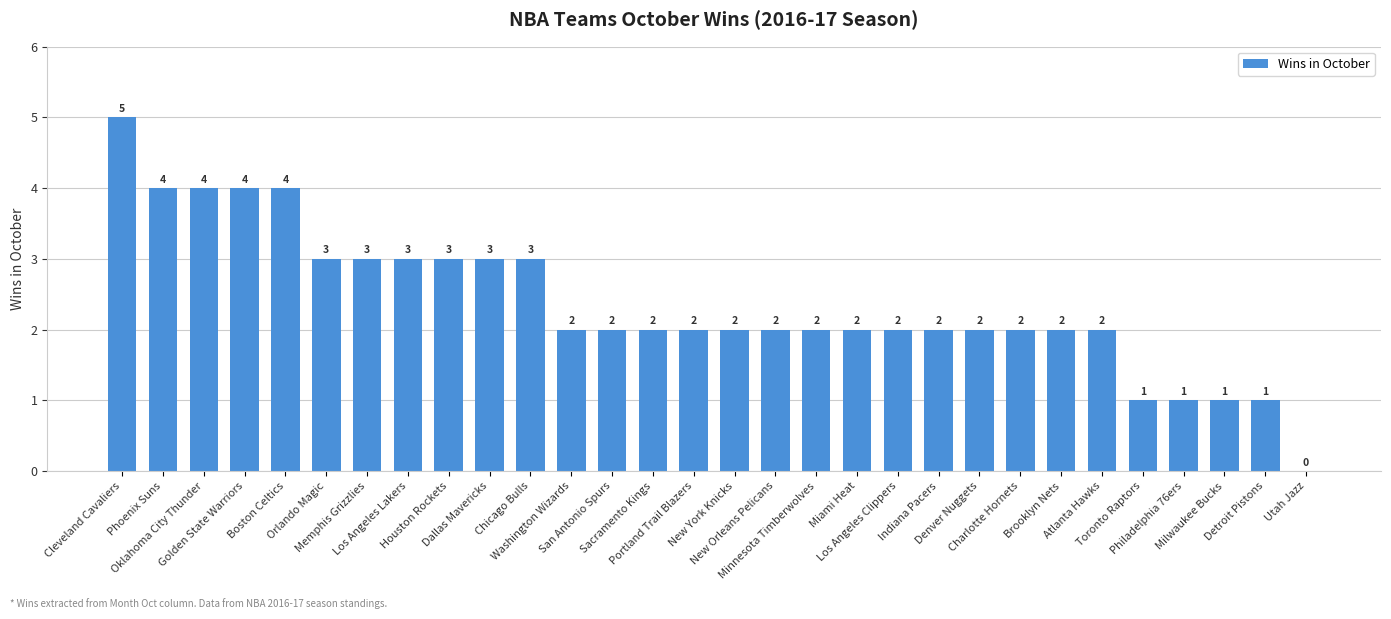

The chart shows a value of 3 at Dallas Mavericks. True or false?

True